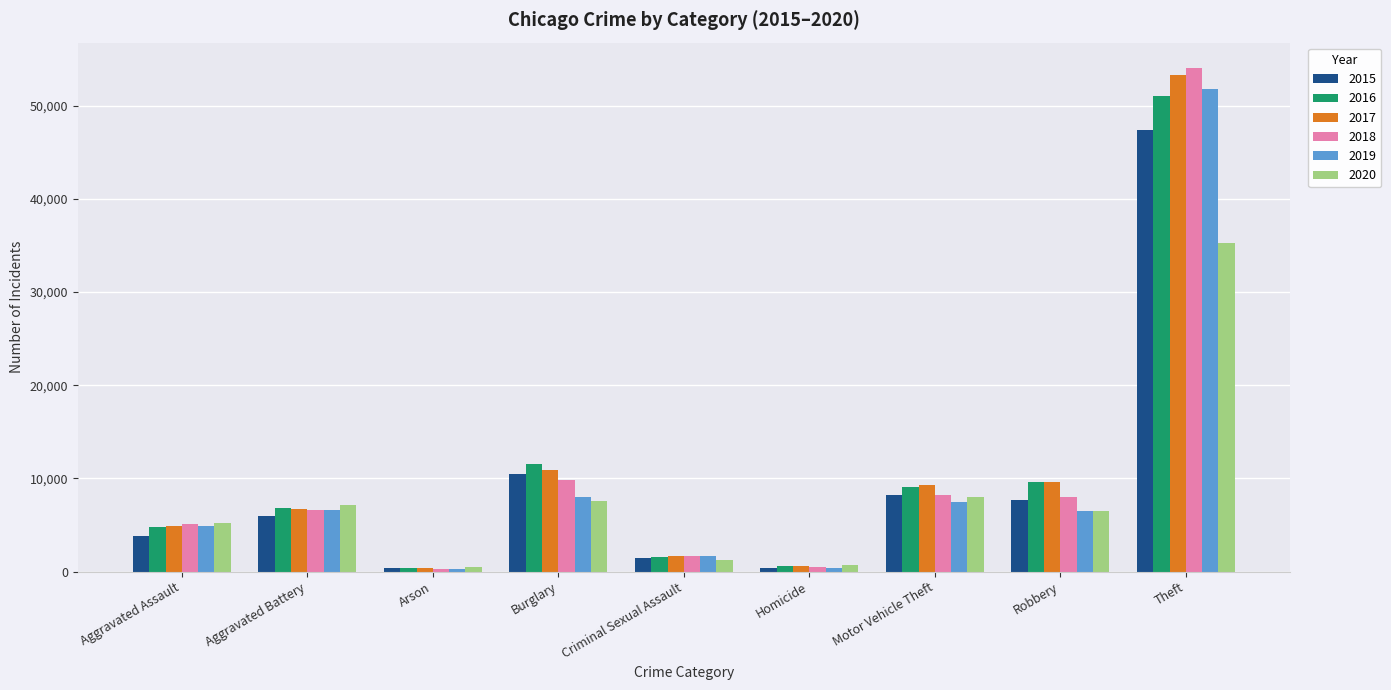

The value of 2018 at Theft is 12833. True or false?

False